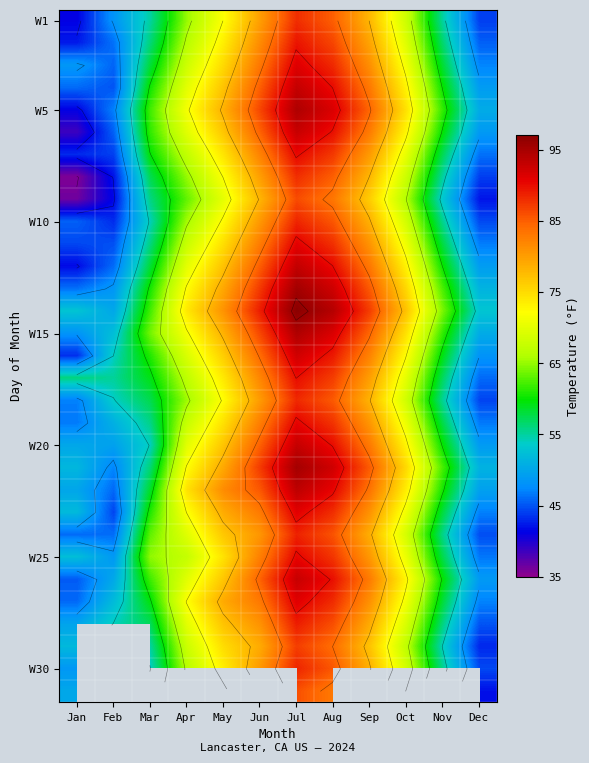

What is the spread (max minus min) of values at Mar?

11.0